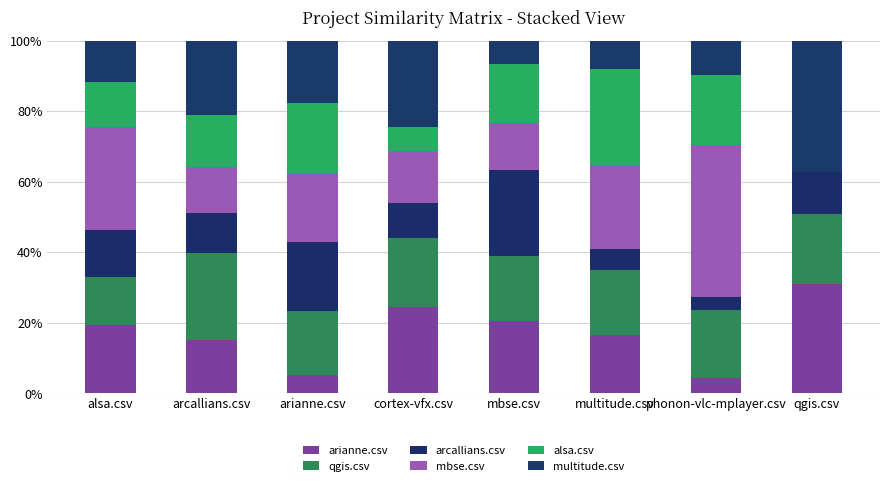

How many values in the arianne.csv series exceed 19?

4